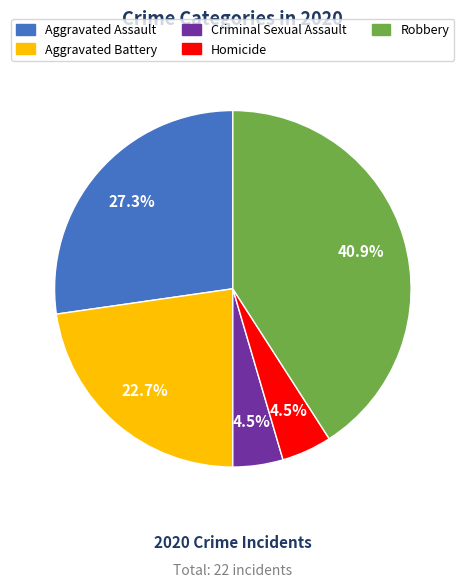

Is there a majority slice in this chart?

No